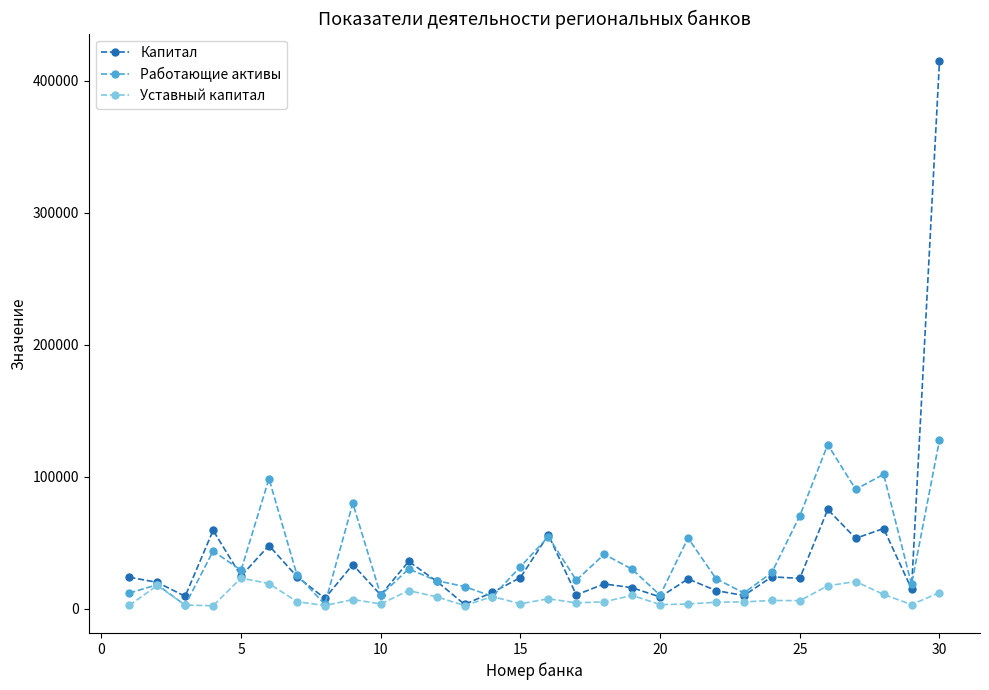

True or false: Работающие активы and Капитал cross at least once.

True